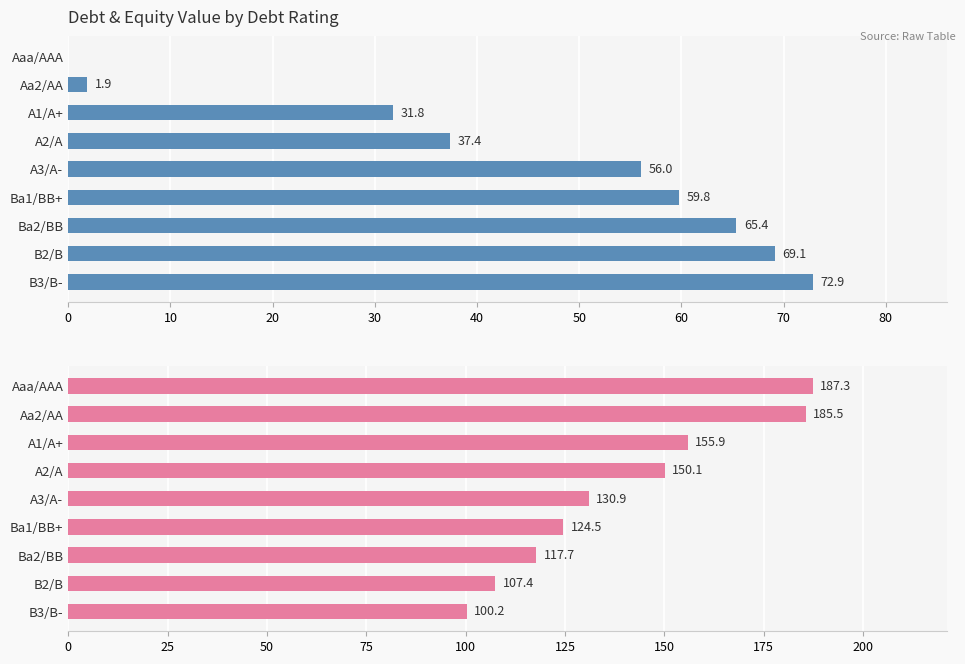

What is the value of the debt bar at the 6th from the left?

59.8